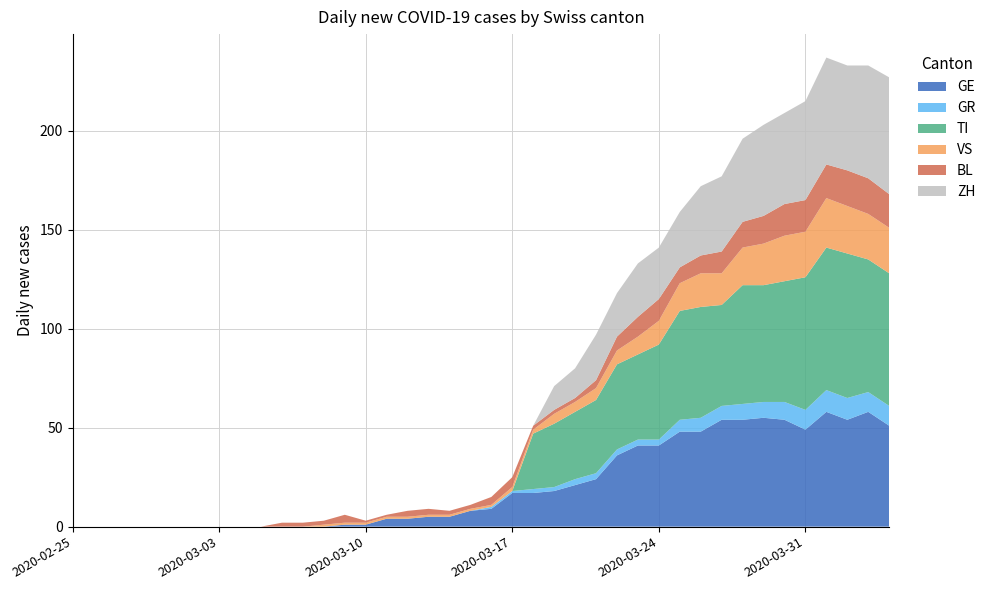

Reading left to right, extract all data points from this chart.

GE: 0	0	0	0	0	0	0	0	0	0	0	0	0	1	1	4	4	5	5	8	9	17	17	18	21	24	36	41	41	48	48	54	54	55	54	49	58	54	58	51
GR: 0	0	0	0	0	0	0	0	0	0	0	0	0	0	0	0	0	0	0	0	1	1	2	2	3	3	3	3	3	6	7	7	8	8	9	10	11	11	10	10
TI: 0	0	0	0	0	0	0	0	0	0	0	0	0	0	0	0	0	0	0	0	0	0	28	32	34	37	43	43	48	55	56	51	60	59	61	67	72	73	67	67
VS: 0	0	0	0	0	0	0	0	0	0	0	0	1	1	1	1	1	1	1	1	1	2	2	5	5	6	7	9	12	14	17	16	19	21	23	23	25	24	23	23
BL: 0	0	0	0	0	0	0	0	0	0	2	2	2	4	1	1	3	3	2	2	4	5	2	2	2	4	7	10	11	8	9	11	13	14	16	16	17	18	18	17
ZH: 0	0	0	0	0	0	0	0	0	0	0	0	0	0	0	0	0	0	0	0	0	0	0	12	15	23	22	27	26	28	35	38	42	46	46	50	54	53	57	59